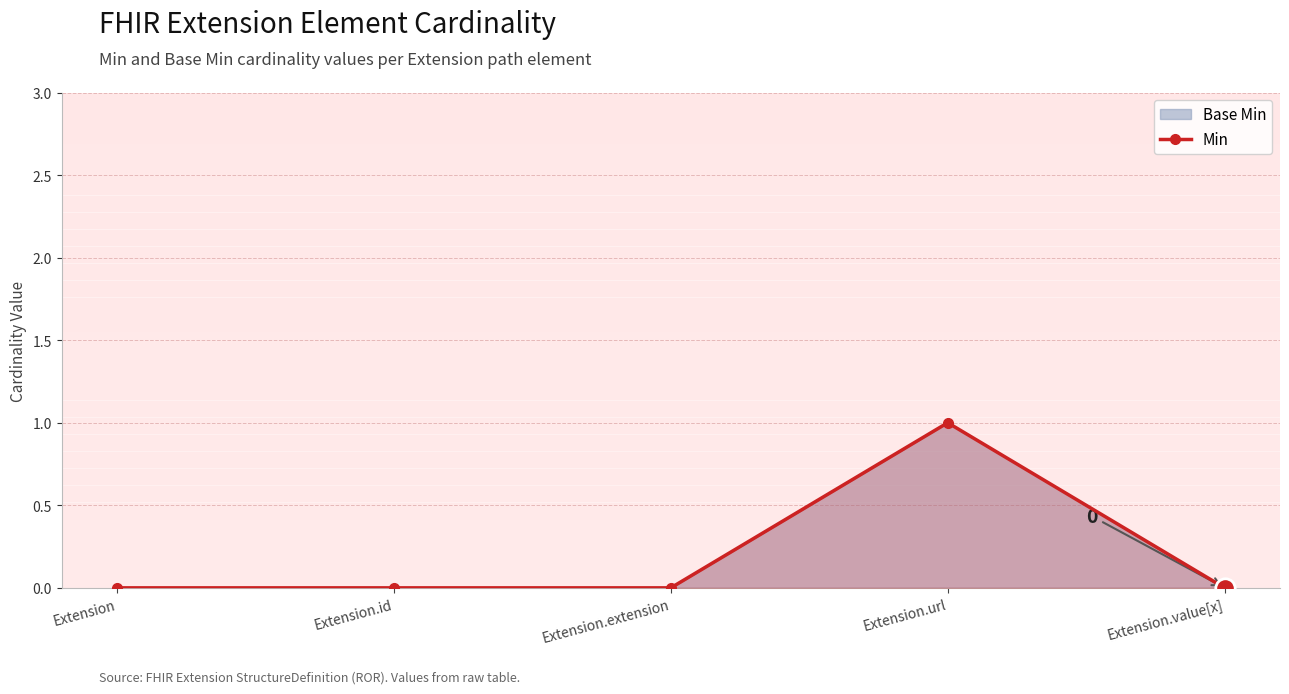

Is it true that the value at Extension.value[x] is 0?

True